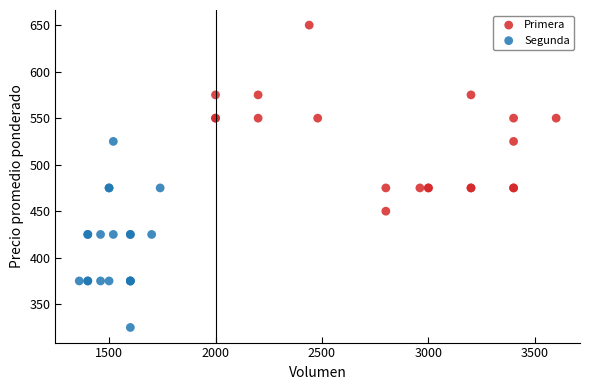

Which series reaches the maximum Y coordinate?

Primera